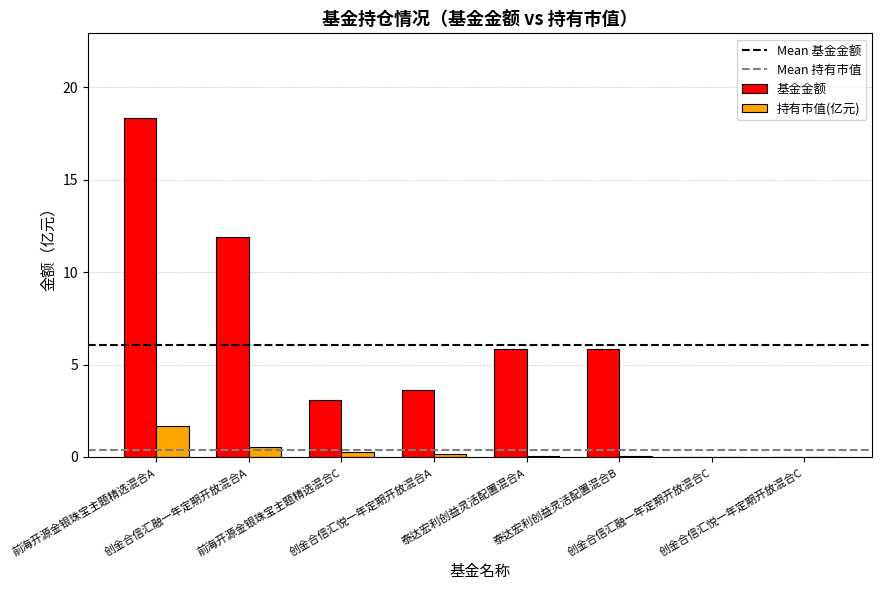

What is the spread (max minus min) of values at 创金合信汇悦一年定期开放混合A?

3.4